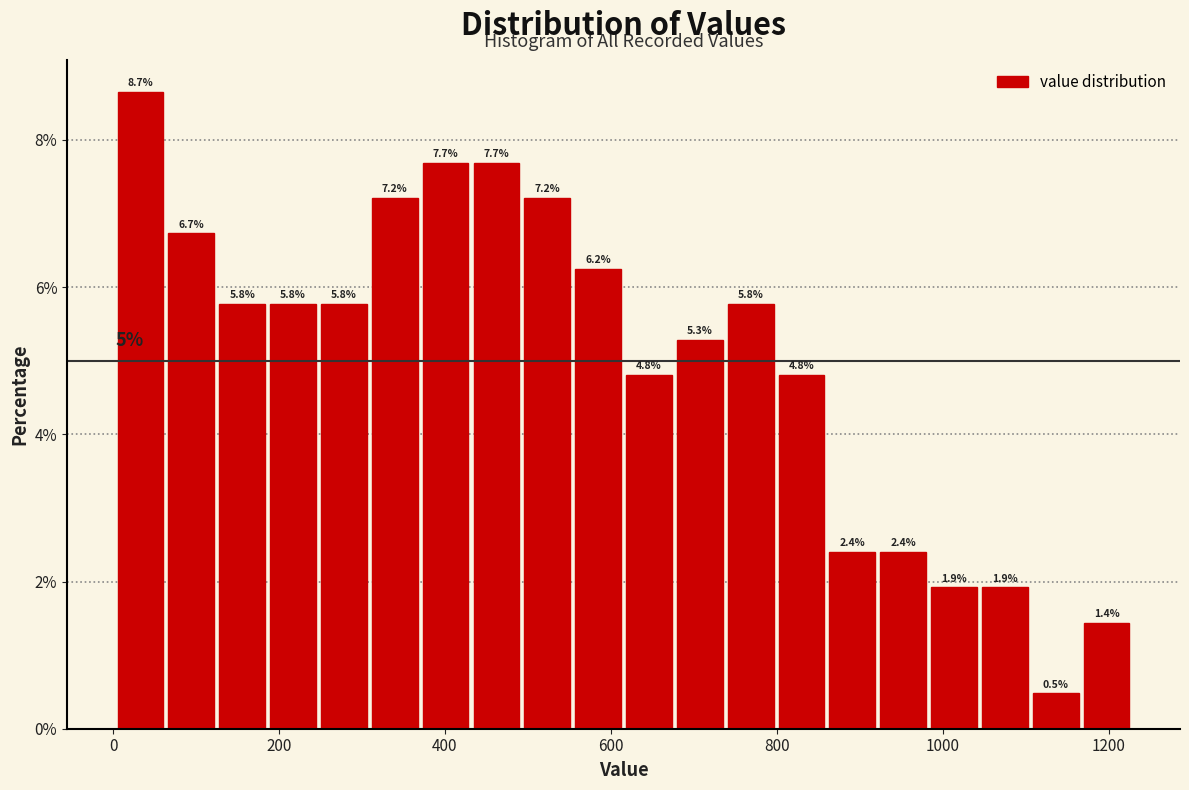

Read against the x-axis, roughly where is the centre of the tallest bar?

40